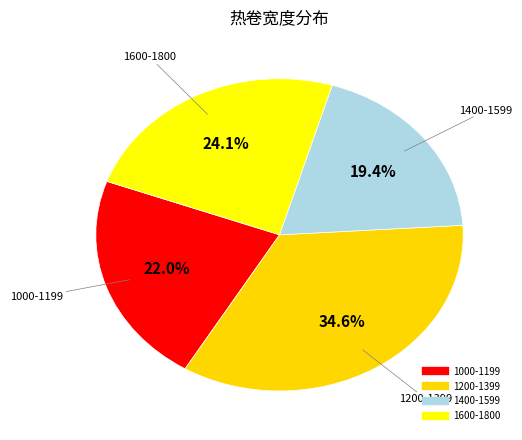

Count the number of slices in the pie.

4